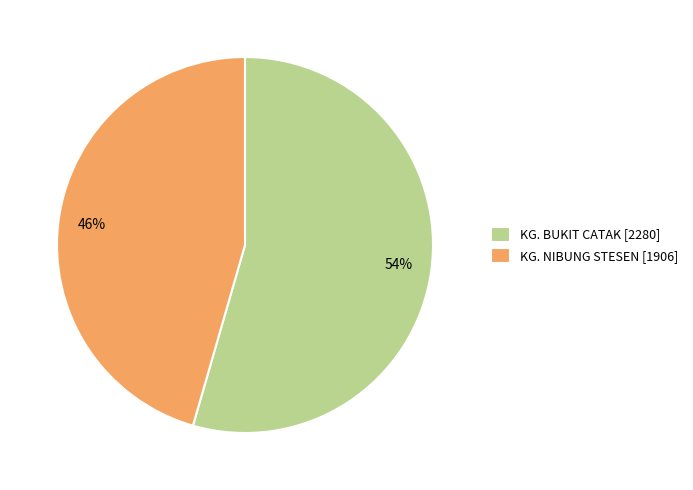

How many segments does this pie chart have?

2